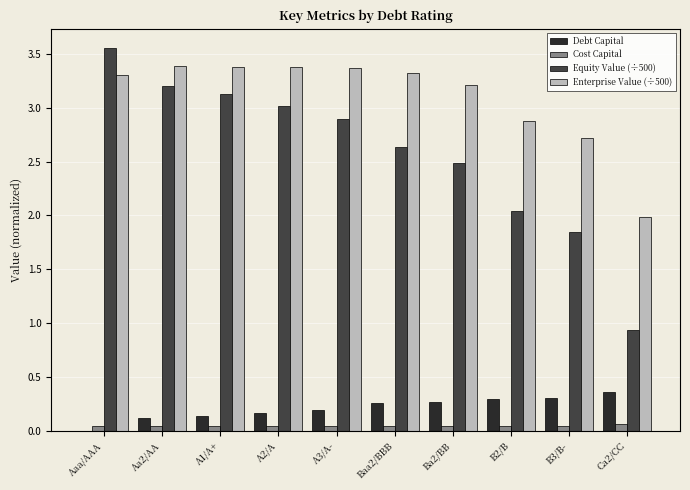

Are the bars grouped side by side (vs. stacked)?

Yes